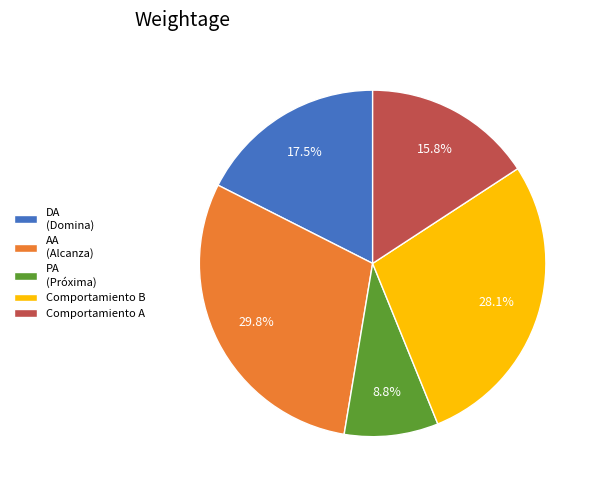

Which category has the biggest portion of the pie?

AA (Alcanza)